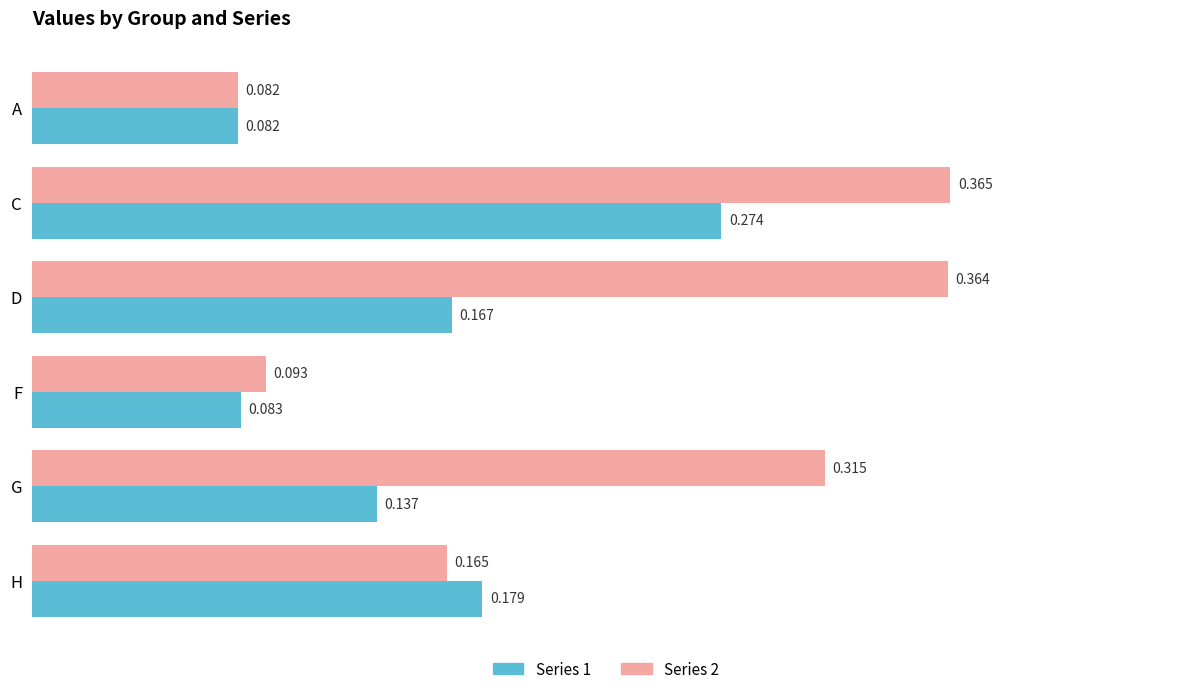

Is the value of Series 1 at G greater than the value of Series 2 at F?

Yes